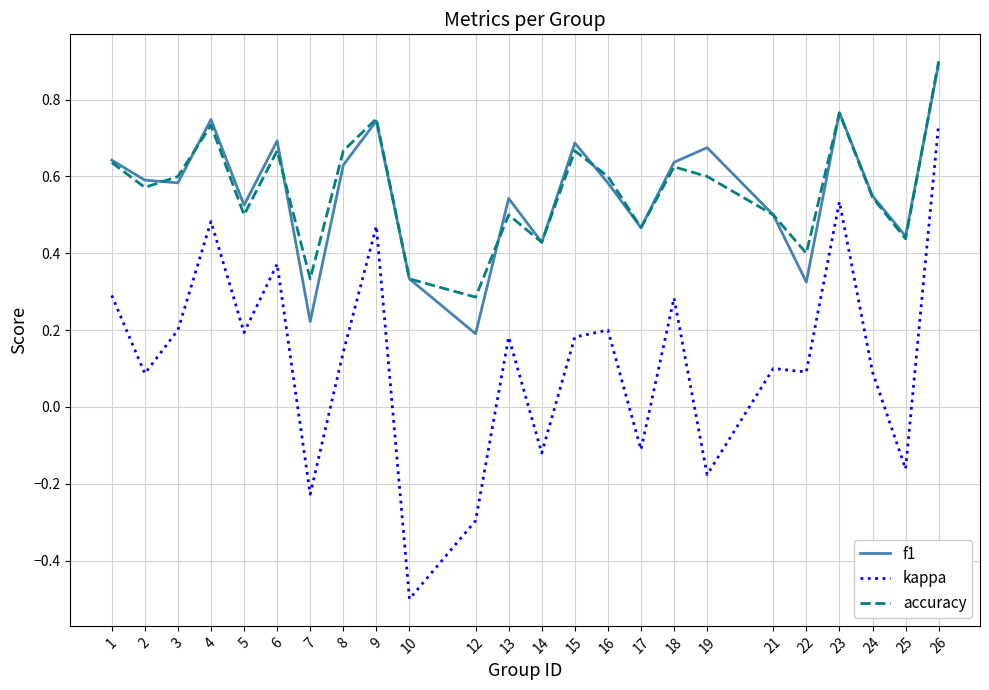

Where is the first local maximum for f1?

4